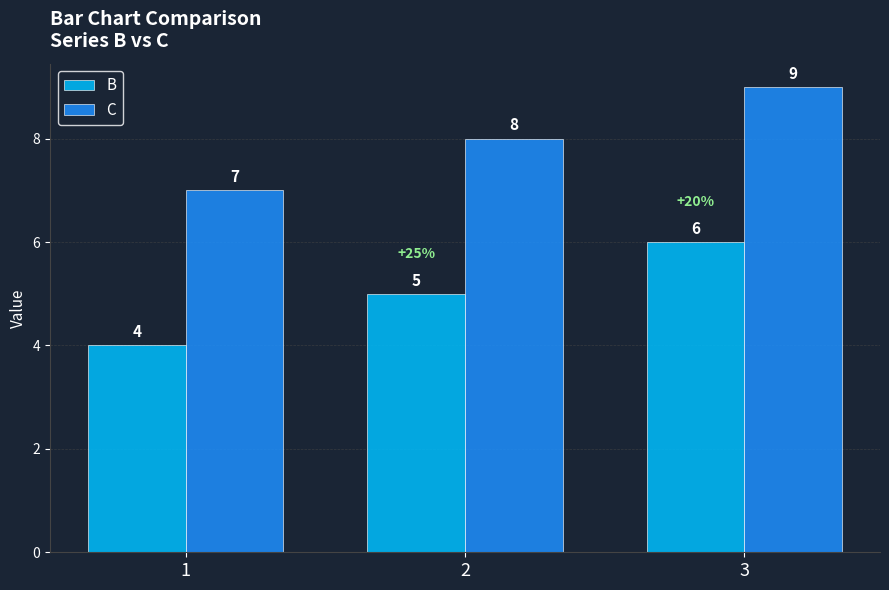

How many B values are between 4 and 6?

3